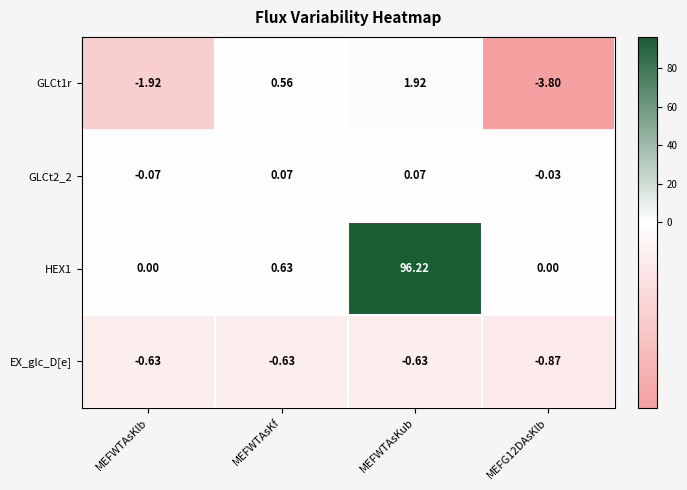

What is the minimum value shown in the chart?

-3.8